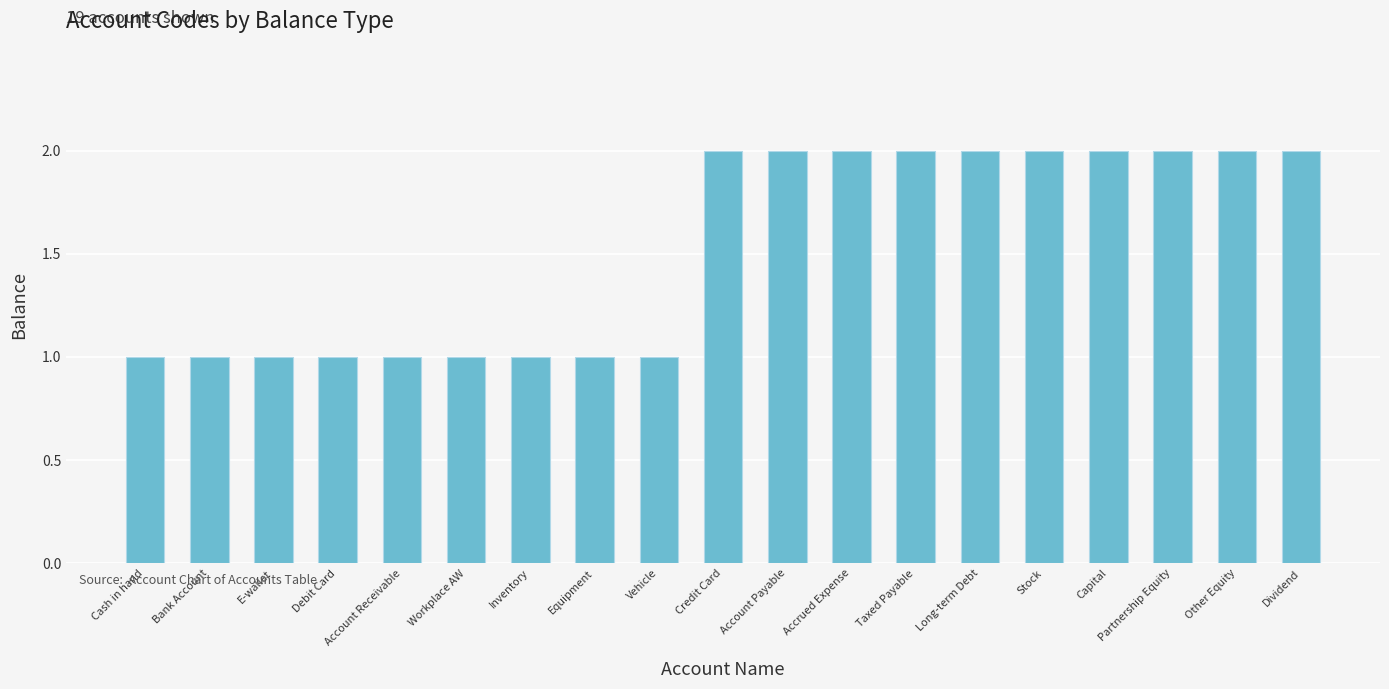

What is the change in value from Workplace AW to Dividend?

+1